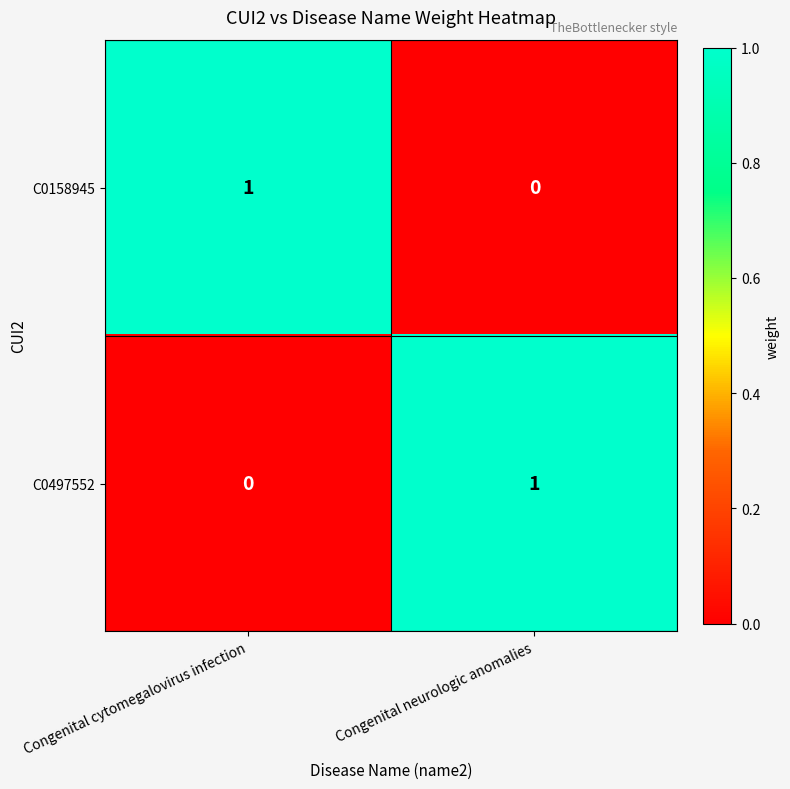

Is it true that C0497552 equals 0 at Congenital cytomegalovirus infection?

True